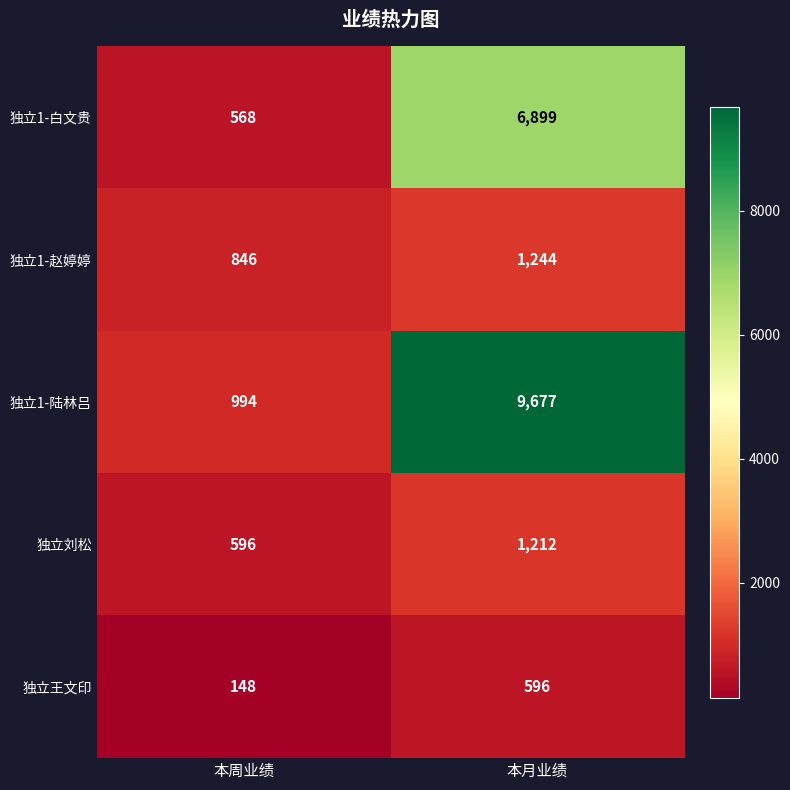

What is the difference between the maximum and minimum values in the 独立刘松 series?

616